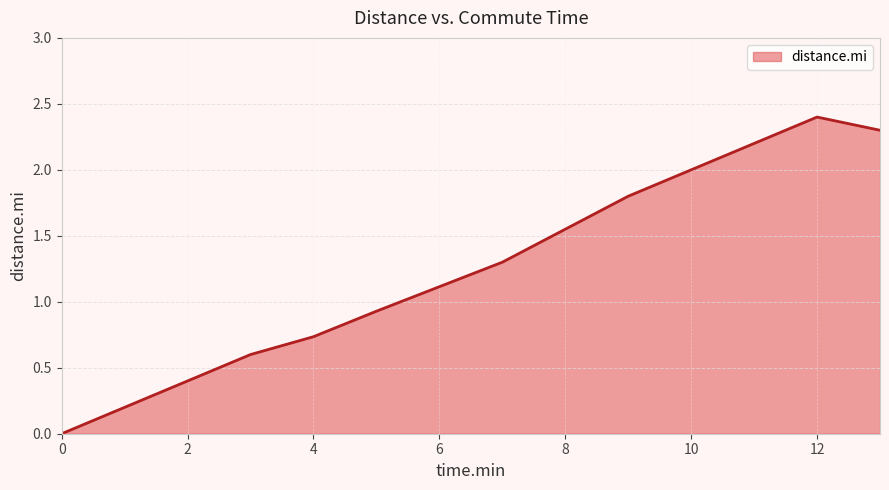

What is the difference between the maximum and minimum values?

2.4